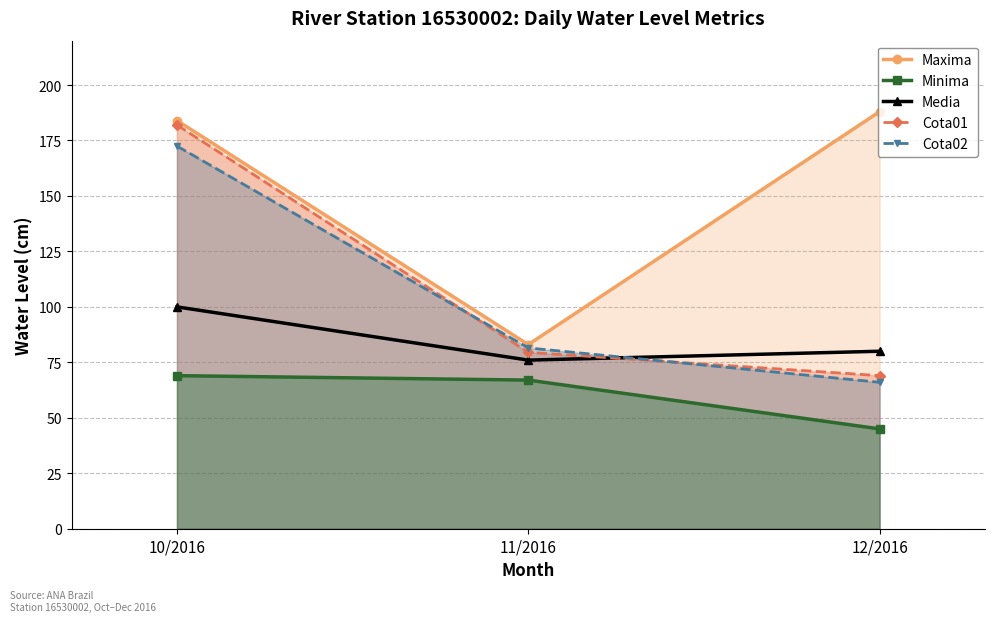

Between 10/2016 and 12/2016, which is larger?

12/2016